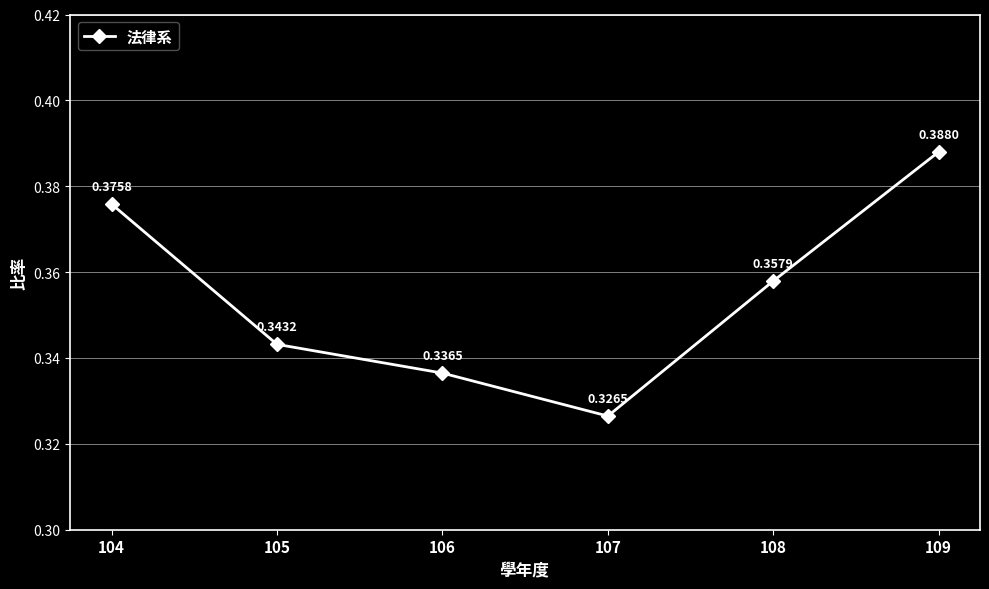

Which has a higher value, 106 or 105?

105